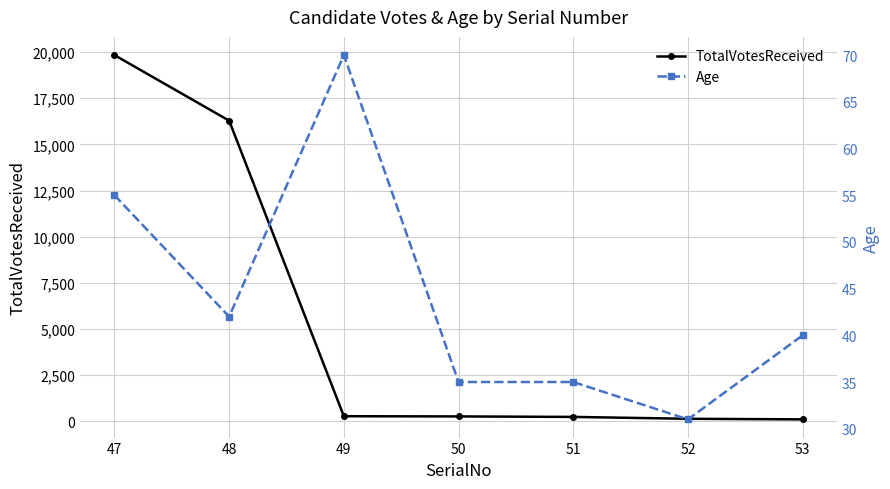

Between 53 and 51, which is larger?

51